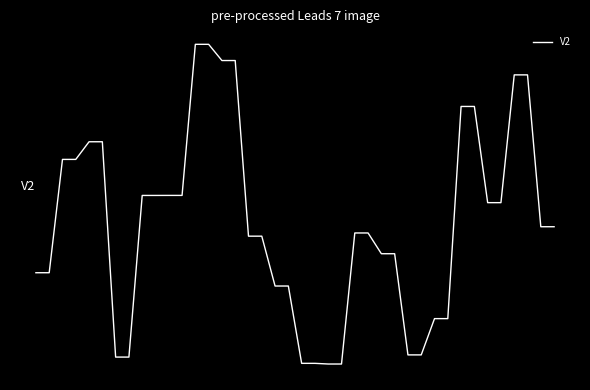

Which category has the lowest value across all series?

22